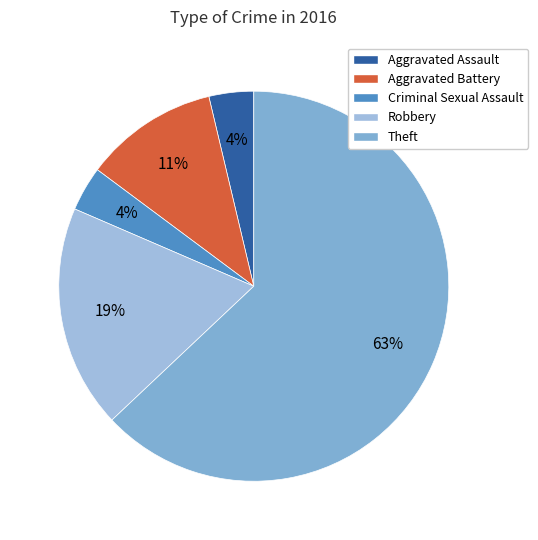

To the nearest percent, what portion does Aggravated Battery represent?

11%